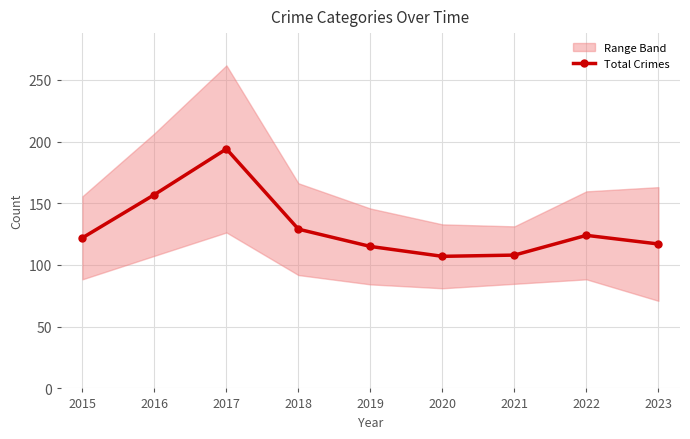

How many interior local peaks (higher than both neighbors) does the data have?

2